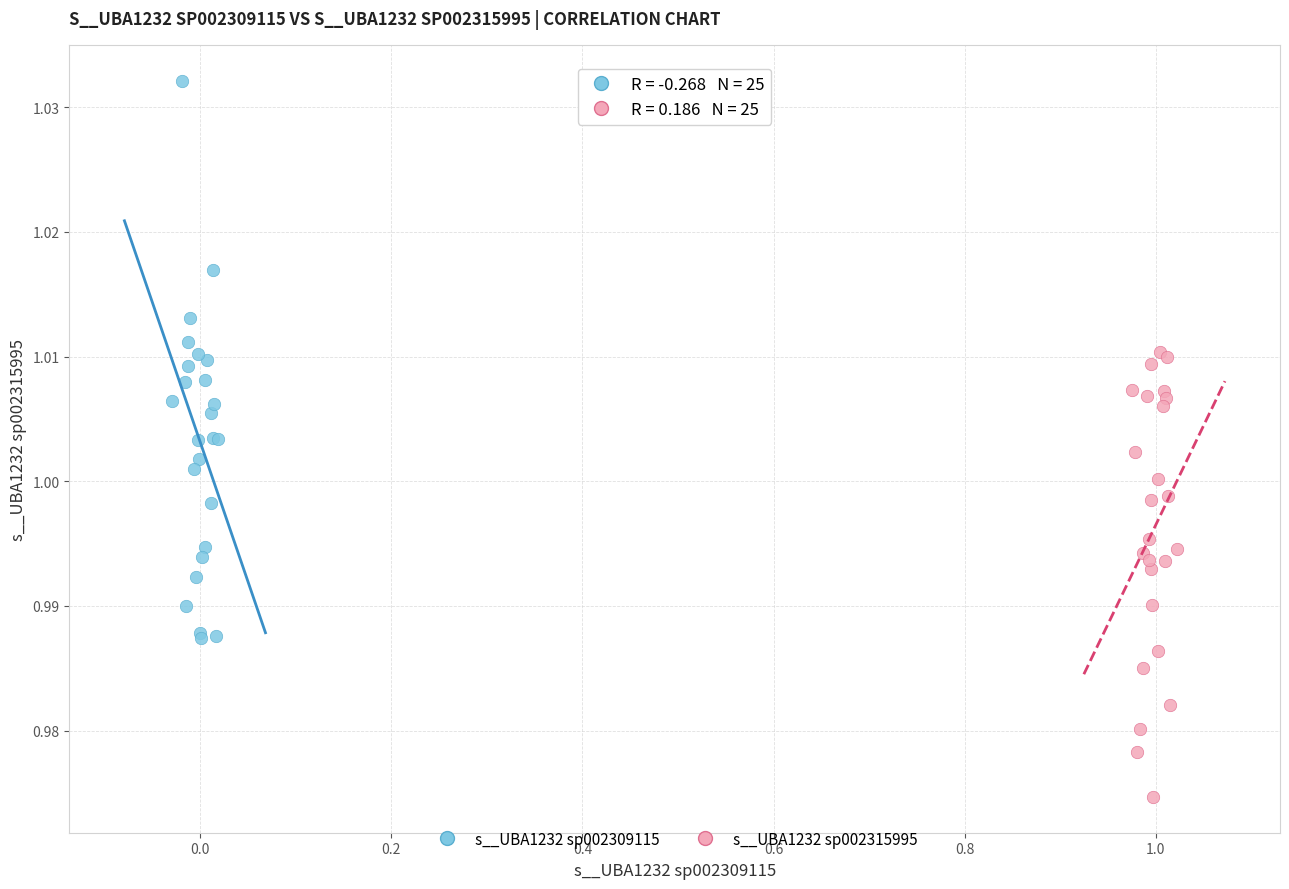

What are all the series names shown in the legend?

s__UBA1232 sp002309115, s__UBA1232 sp002315995